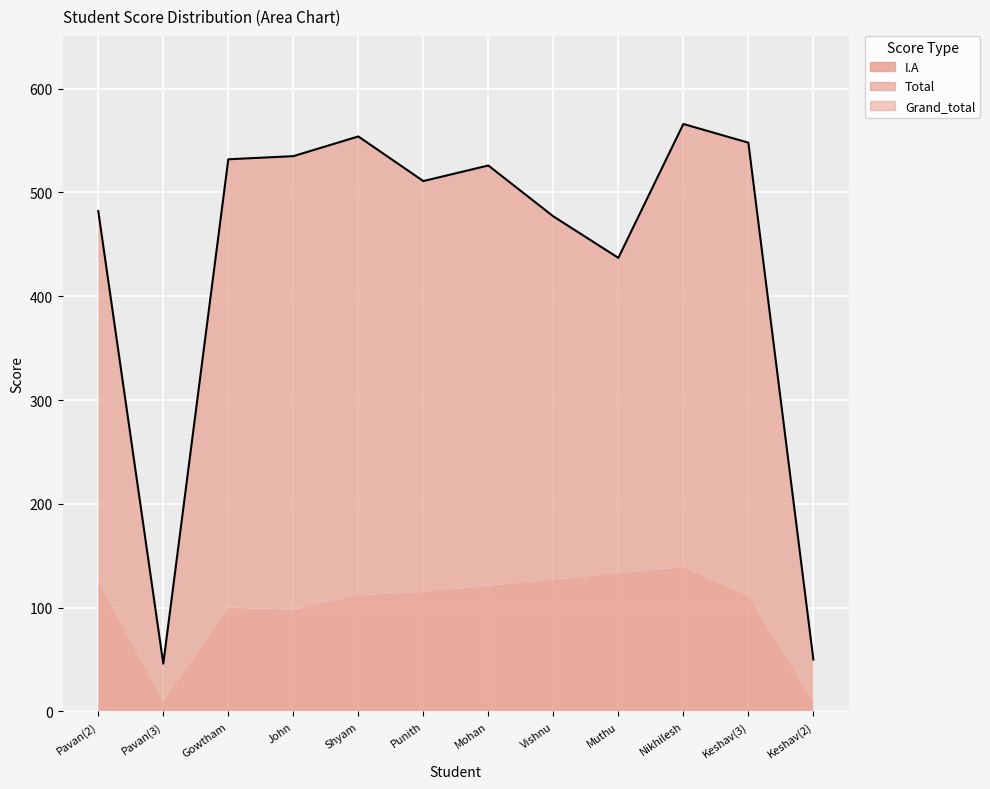

Approximately how many times larger is the value at Keshav(2) compared to Nikhilesh?

0.1